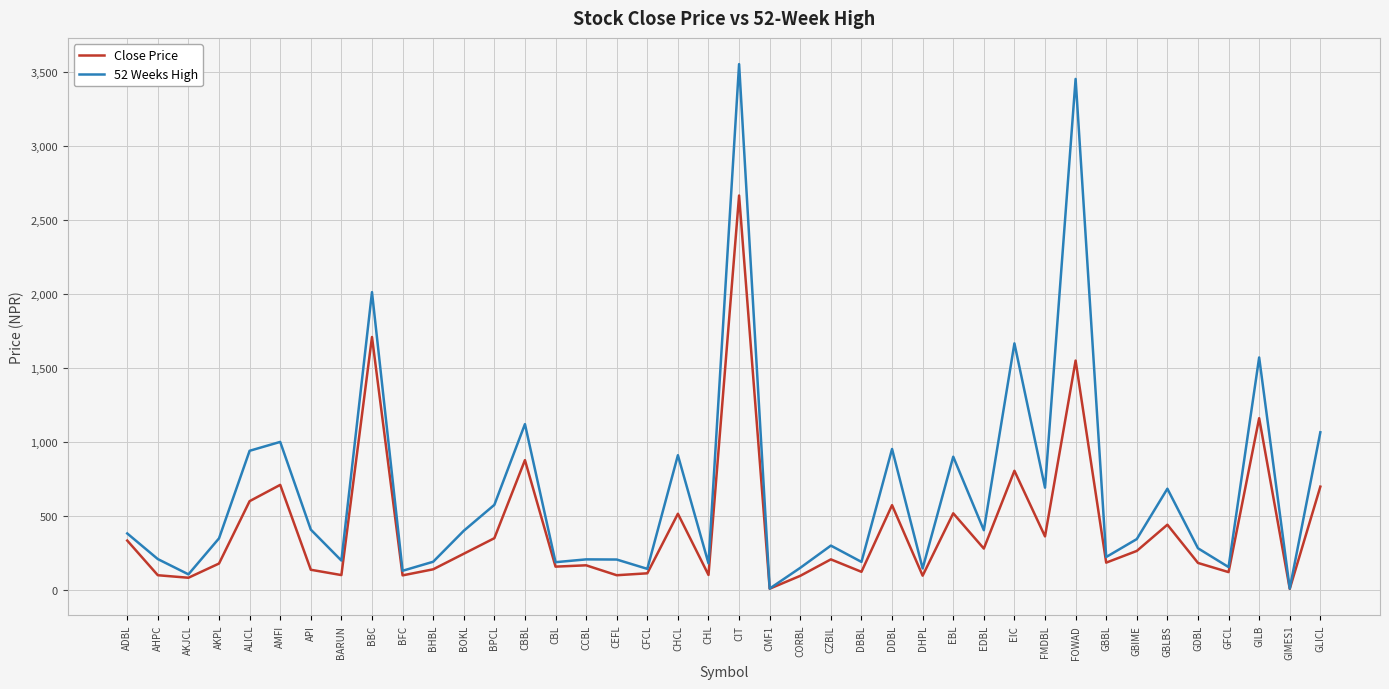

Rank the series by their maximum value, from highest to lowest.

52 Weeks High, Close Price